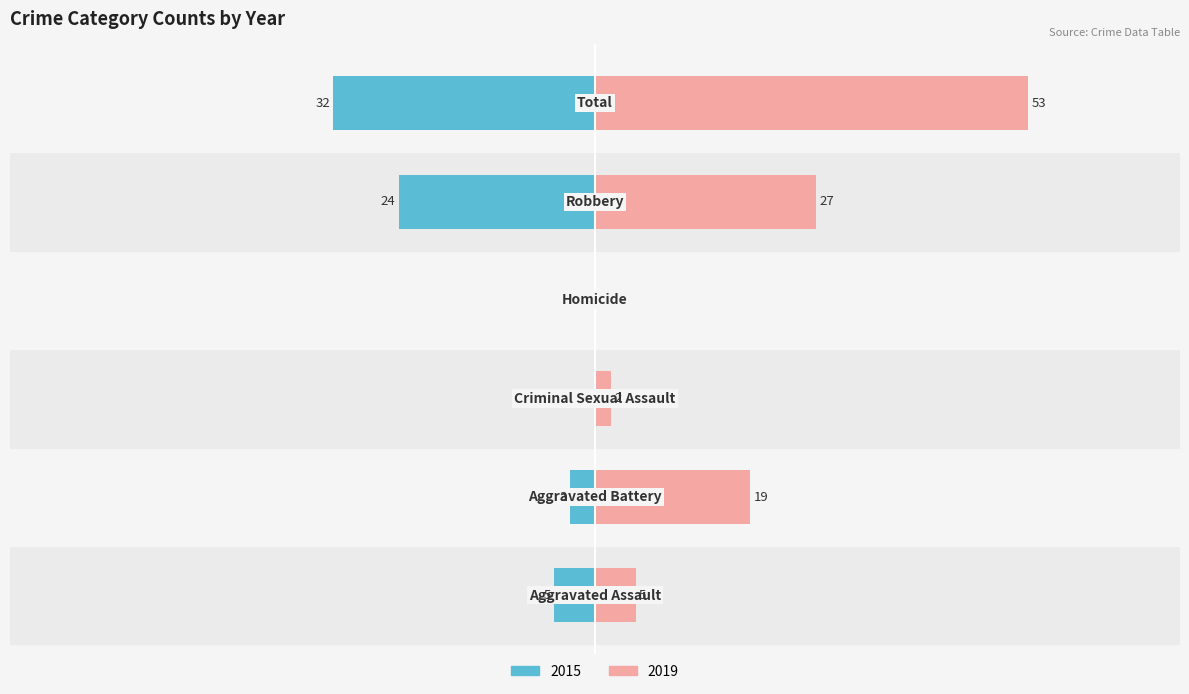

Reading right to left, what are all the values shown in this chart?

Left (2015): Total=-32	Robbery=-24	Homicide=0	Criminal Sexual Assault=0	Aggravated Battery=-3	Aggravated Assault=-5
Right (2019): Total=53	Robbery=27	Homicide=0	Criminal Sexual Assault=2	Aggravated Battery=19	Aggravated Assault=5